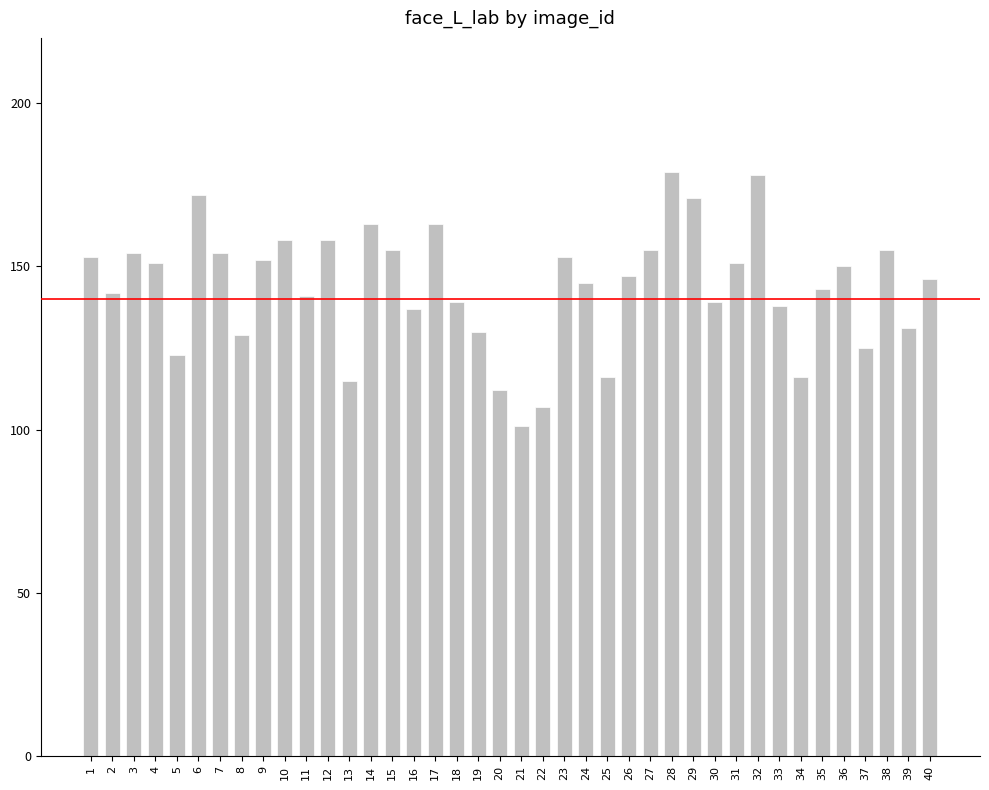

Reading left to right, extract all data points from this chart.

1=153	2=142	3=154	4=151	5=123	6=172	7=154	8=129	9=152	10=158	11=141	12=158	13=115	14=163	15=155	16=137	17=163	18=139	19=130	20=112	21=101	22=107	23=153	24=145	25=116	26=147	27=155	28=179	29=171	30=139	31=151	32=178	33=138	34=116	35=143	36=150	37=125	38=155	39=131	40=146